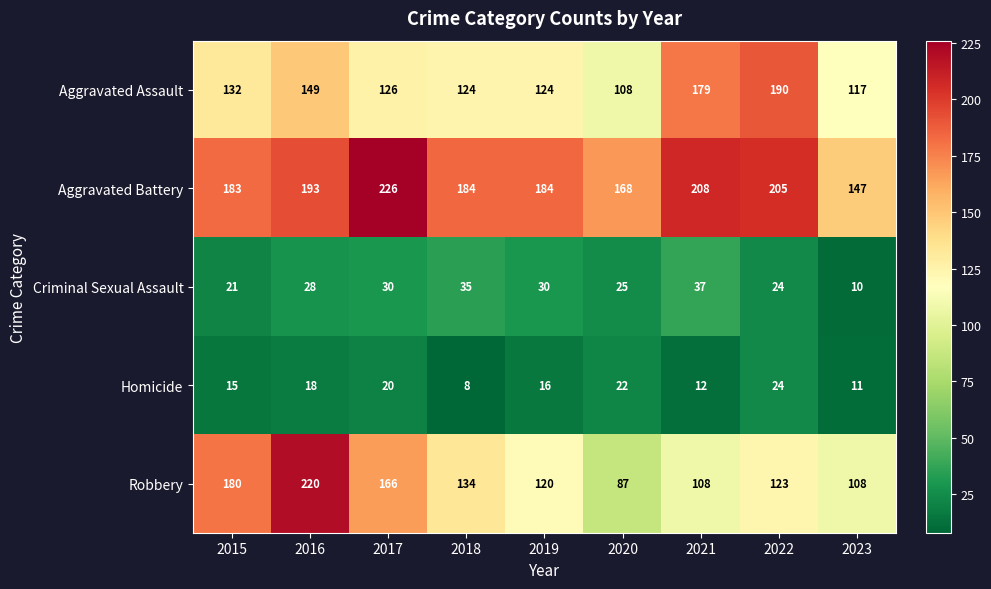

Which series has the largest total across all categories?

Aggravated Battery